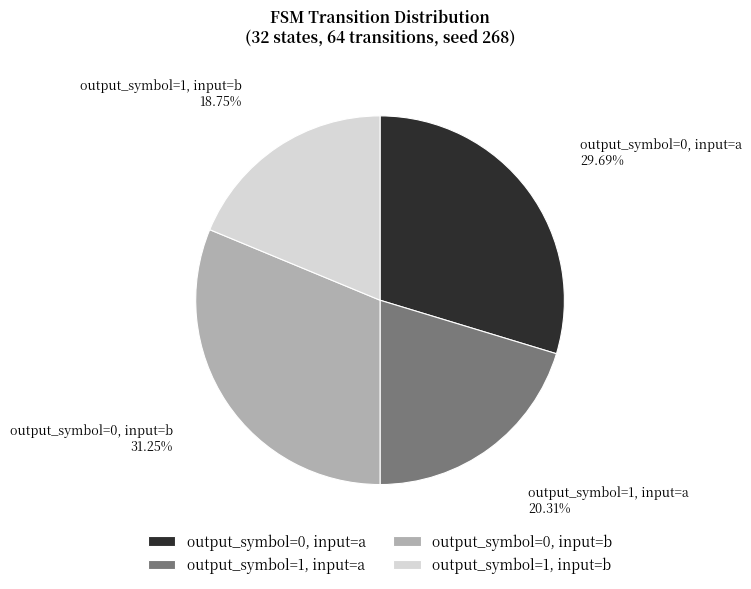

To the nearest percent, what portion does output_symbol=1, input=b represent?

19%